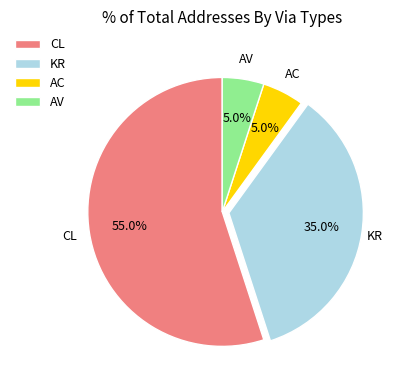

To the nearest percent, what portion does AC represent?

5%